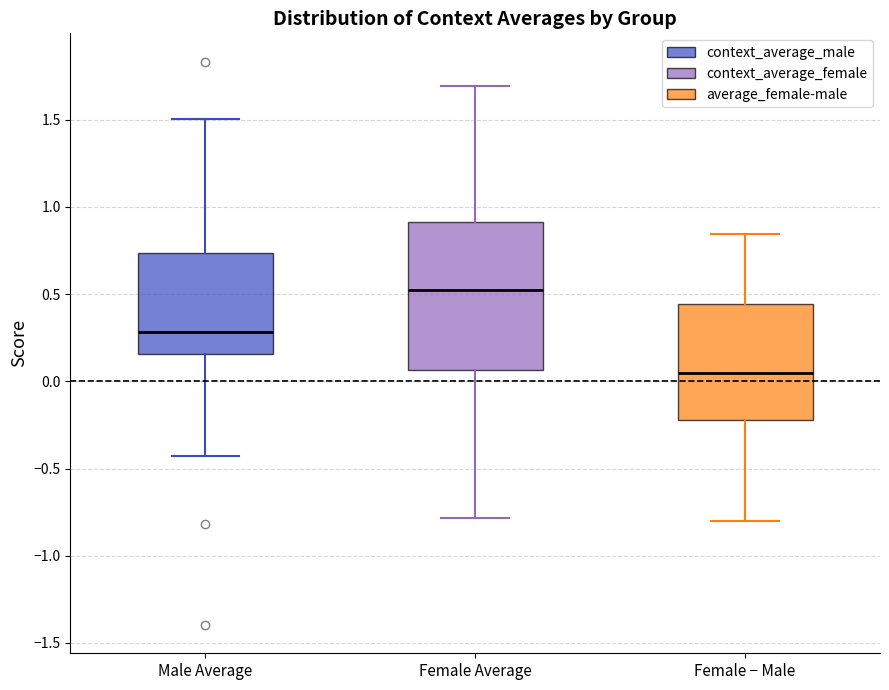

Which box is the tallest, from its lower edge to its upper edge?

Female Average